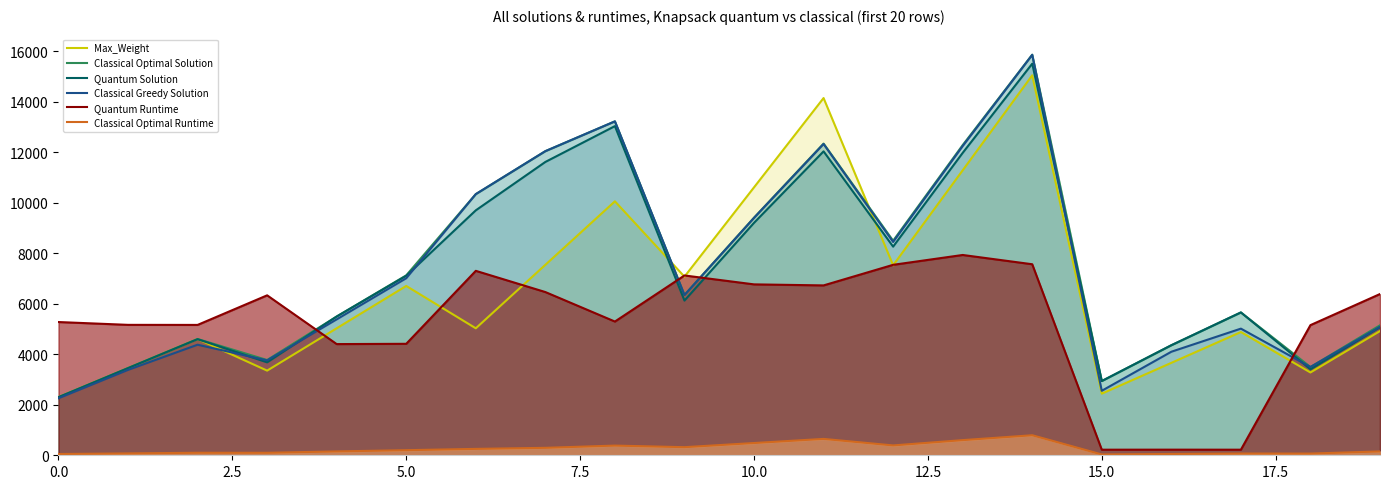

Which series has the largest range (max minus min)?

Classical Greedy Solution